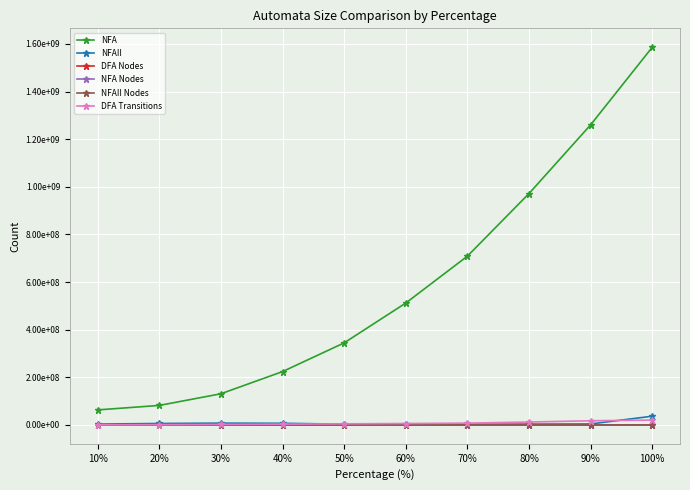

What are all the series names shown in the legend?

NFA, NFAII, DFA Nodes, NFA Nodes, NFAII Nodes, DFA Transitions